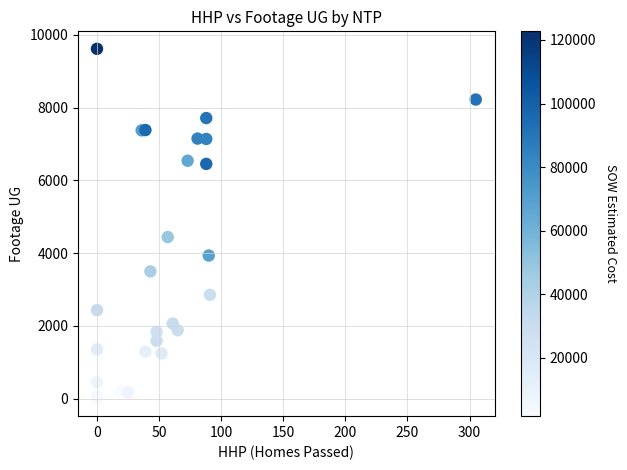

What Y value in the scatter plot is closest to 4809?

4443